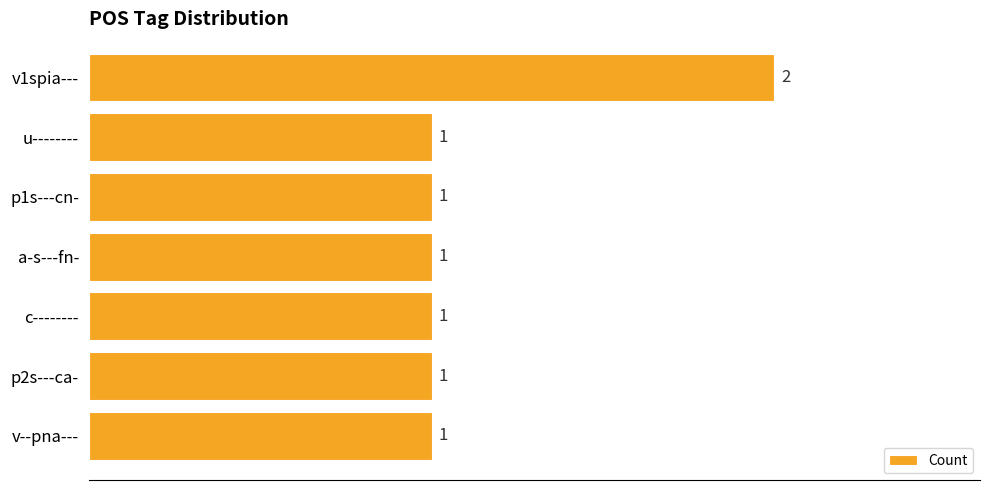

The value at p1s---cn- is 1. True or false?

True